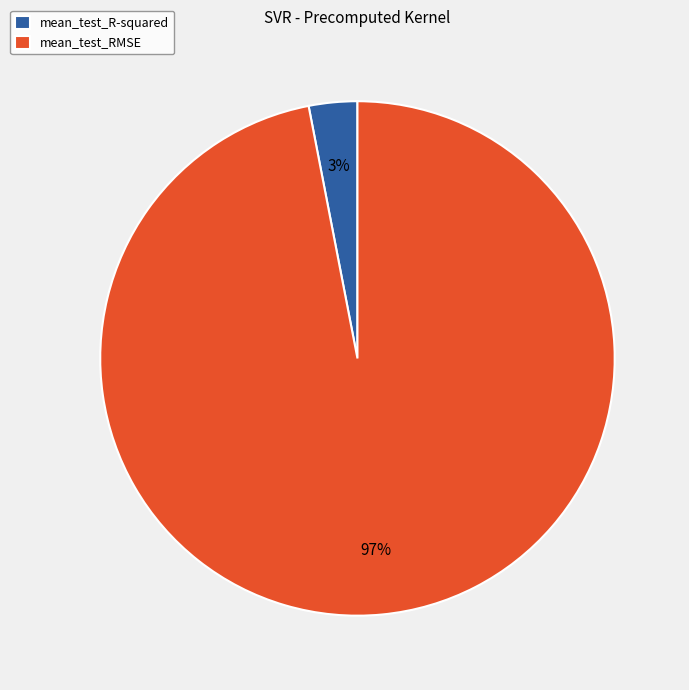

Which category has the biggest portion of the pie?

mean_test_RMSE